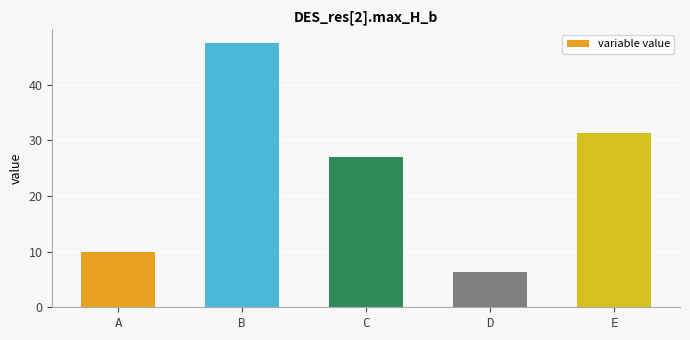

What is the difference between the maximum and minimum values?

41.2